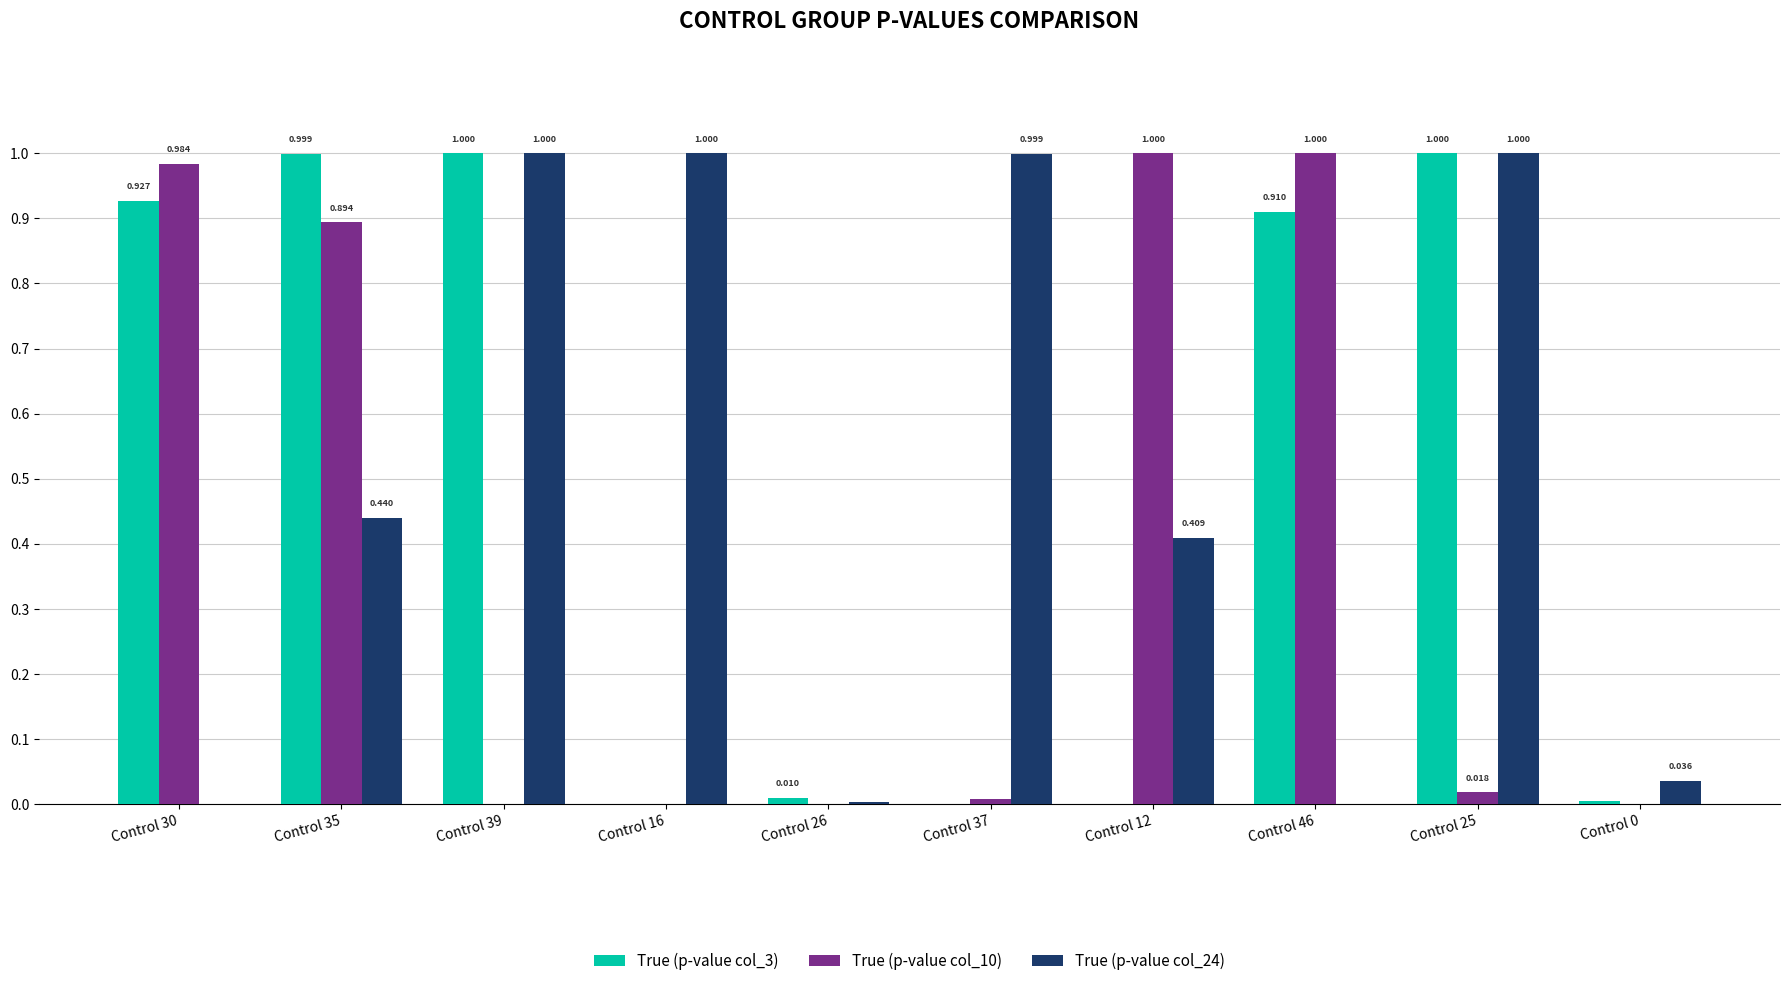

Is the value of True (p-value col_24) at Control 37 greater than the value of True (p-value col_10) at Control 0?

Yes